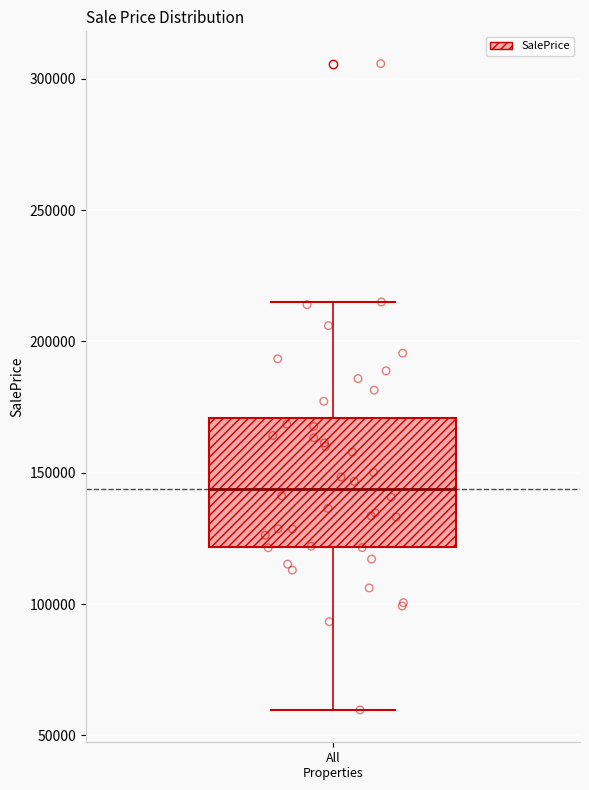

Transcribe this box plot: give where the median line is, the range the box spans, and where the two whiskers end, as read against the y-axis. The values are not printed on the chart, so give them approximately, as read against the axis.

median 145000, box 120000 to 170000, whiskers 60000 to 215000